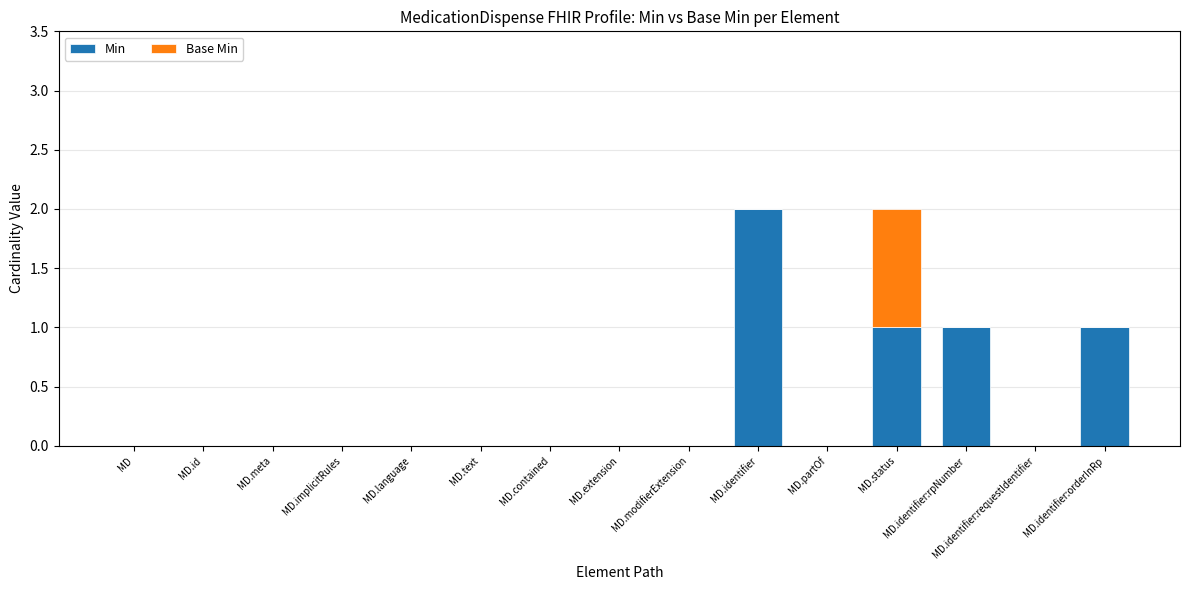

The Min series shows 1 at MD.identifier:rpNumber. True or false?

True